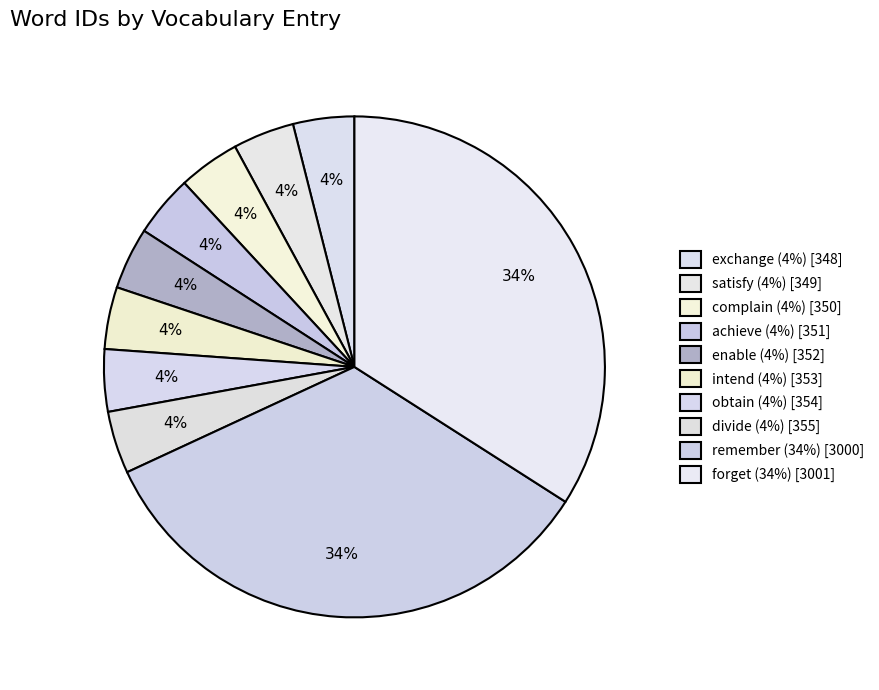

Rank the categories by value from lowest to highest.

exchange, satisfy, complain, achieve, enable, intend, obtain, divide, remember, forget